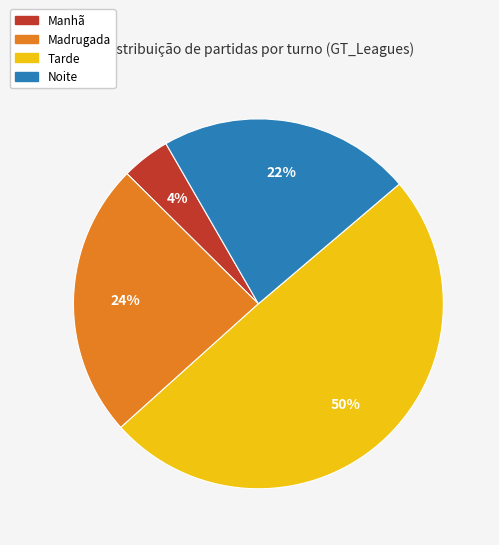

Combined, do Noite and Madrugada account for over 50%?

No